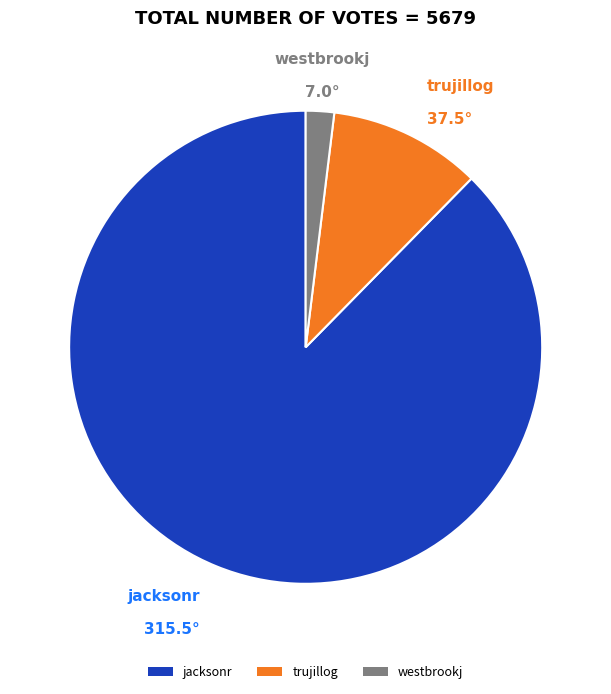

Rank the categories by value from highest to lowest.

jacksonr, trujillog, westbrookj